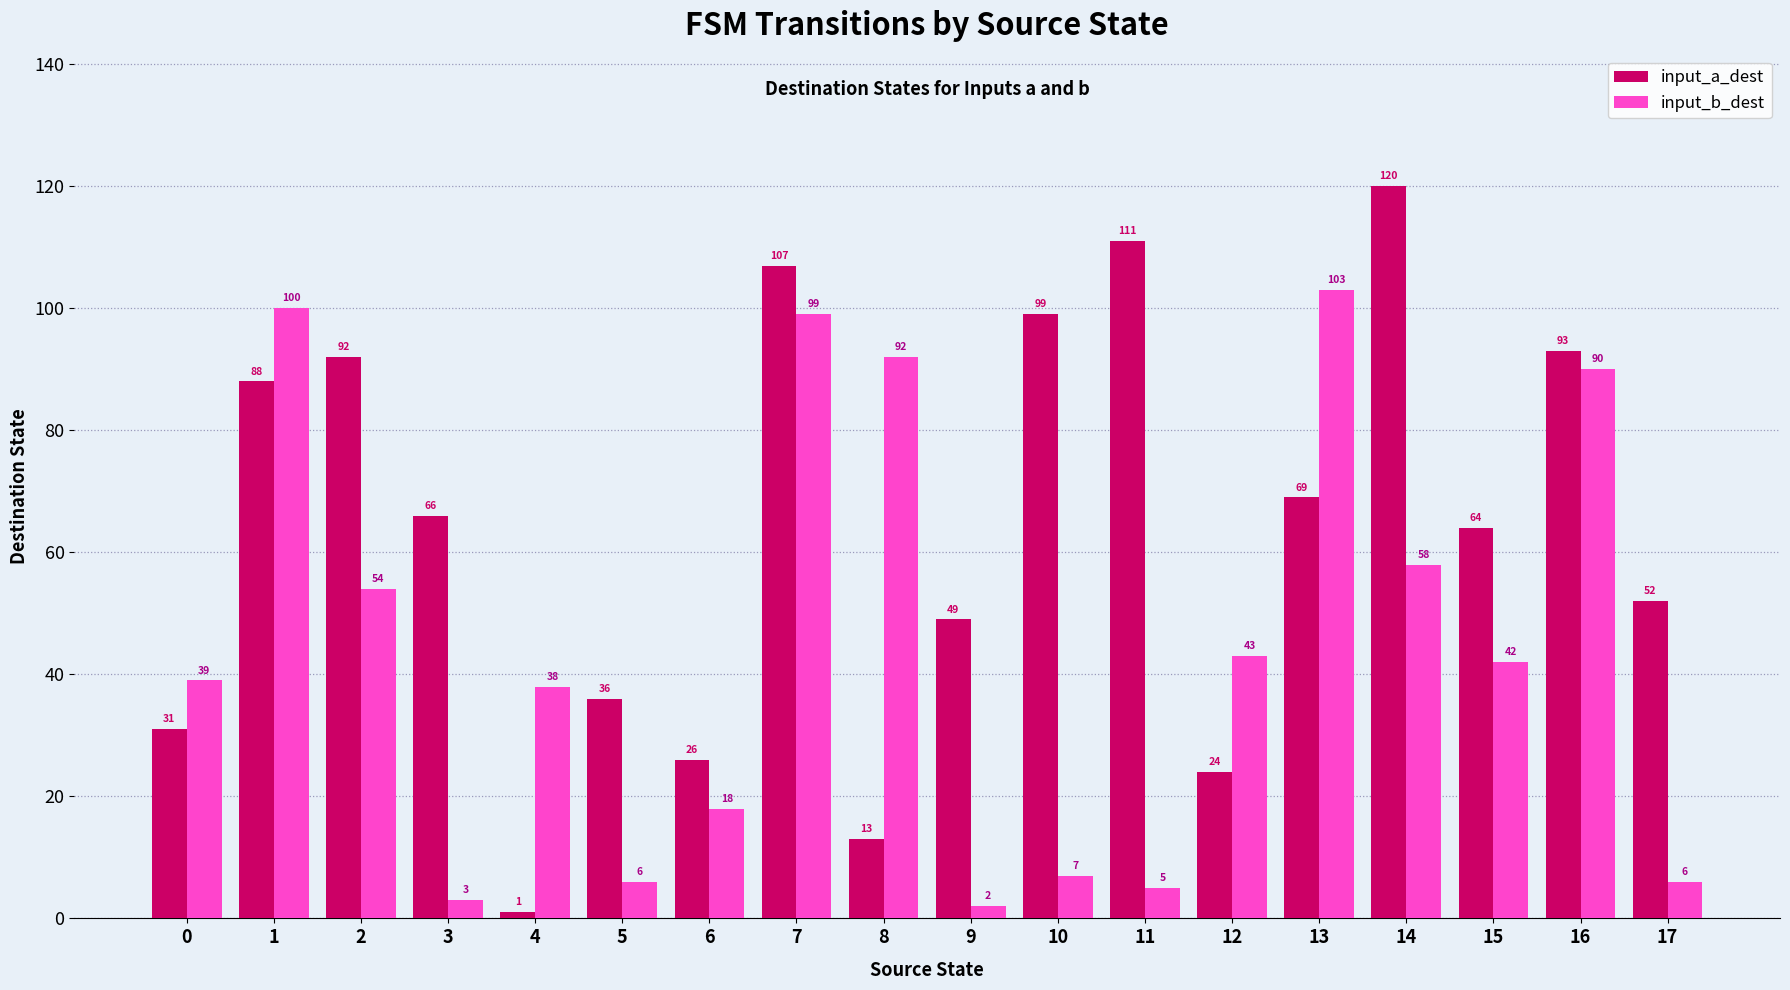

Which series has the largest total across all categories?

input_a_dest